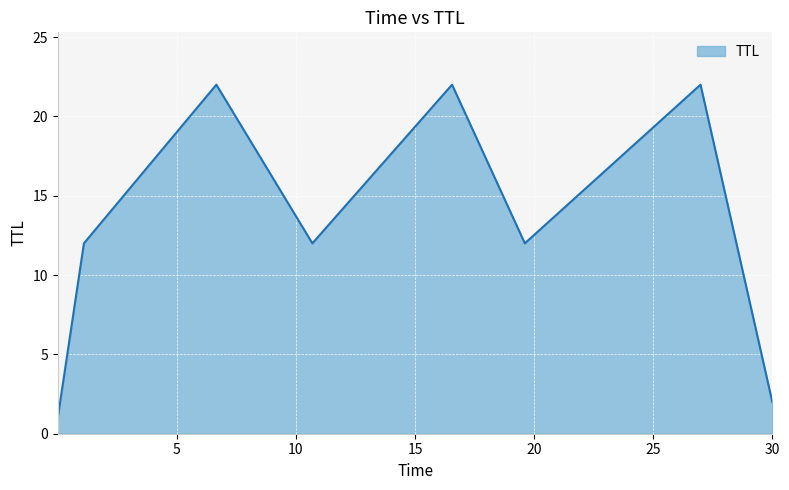

Reading left to right, extract all data points from this chart.

1	12	22	12	22	12	22	2